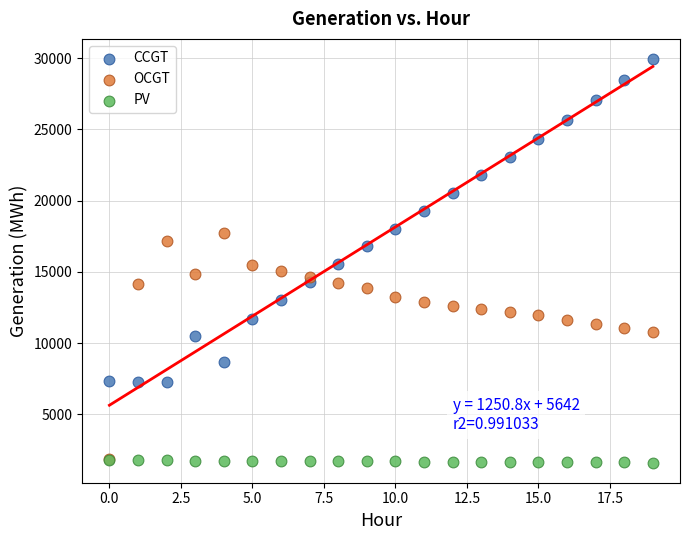

What are all the series names shown in the legend?

CCGT, OCGT, PV